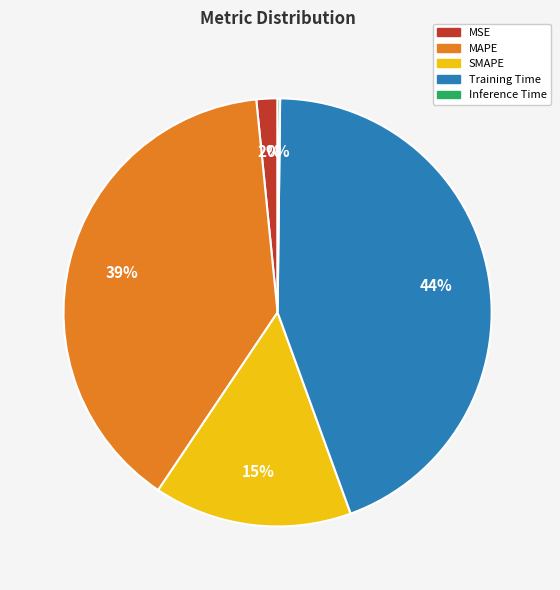

Which category has the biggest portion of the pie?

Training Time